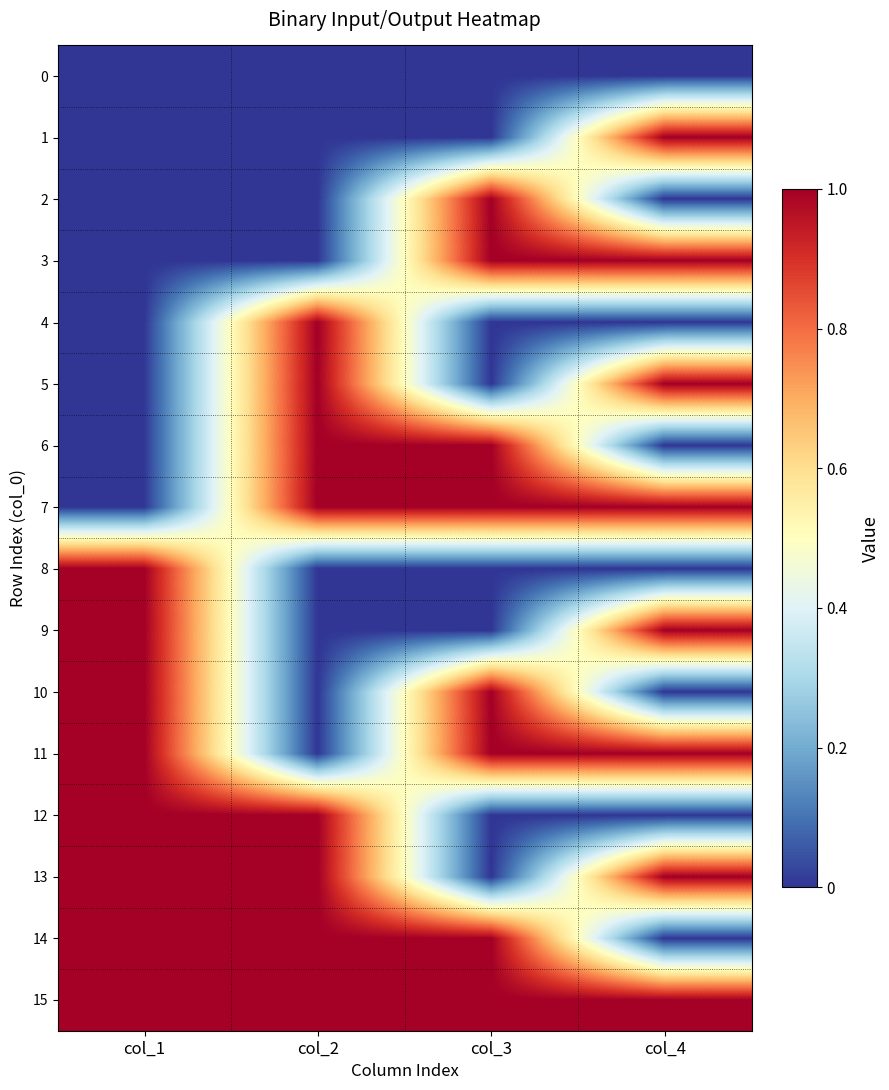

Reading left to right, extract all data points from this chart.

0: col_1=0	col_2=0	col_3=0	col_4=0
1: col_1=0	col_2=0	col_3=0	col_4=1
2: col_1=0	col_2=0	col_3=1	col_4=0
3: col_1=0	col_2=0	col_3=1	col_4=1
4: col_1=0	col_2=1	col_3=0	col_4=0
5: col_1=0	col_2=1	col_3=0	col_4=1
6: col_1=0	col_2=1	col_3=1	col_4=0
7: col_1=0	col_2=1	col_3=1	col_4=1
8: col_1=1	col_2=0	col_3=0	col_4=0
9: col_1=1	col_2=0	col_3=0	col_4=1
10: col_1=1	col_2=0	col_3=1	col_4=0
11: col_1=1	col_2=0	col_3=1	col_4=1
12: col_1=1	col_2=1	col_3=0	col_4=0
13: col_1=1	col_2=1	col_3=0	col_4=1
14: col_1=1	col_2=1	col_3=1	col_4=0
15: col_1=1	col_2=1	col_3=1	col_4=1